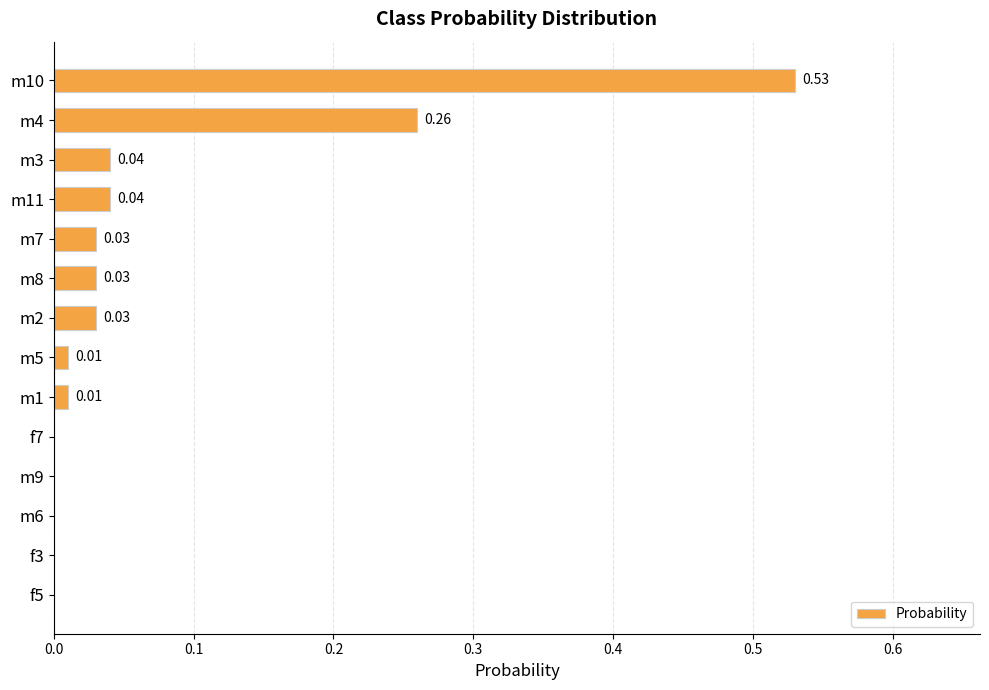

Which has a higher value, m10 or m2?

m10